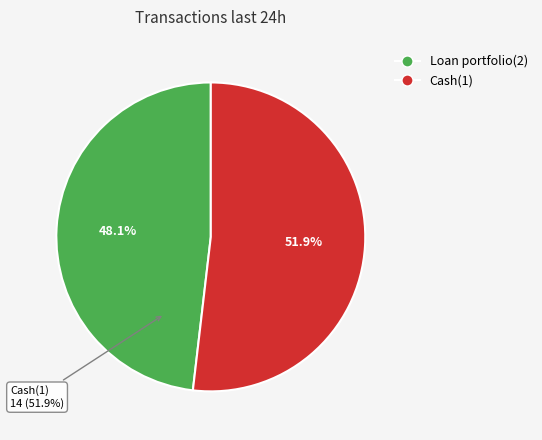

What is the ratio of the value at Cash(1) to the value at Loan portfolio(2)?

1.1